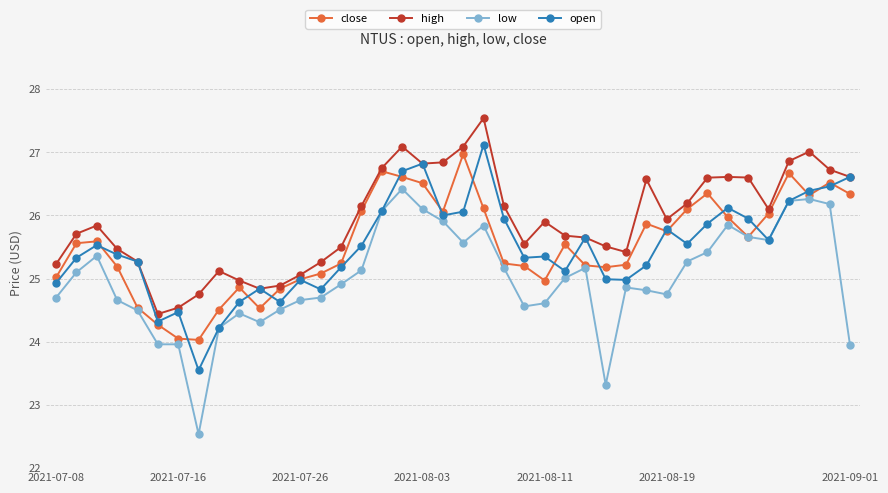

What is the maximum value for low?

26.4